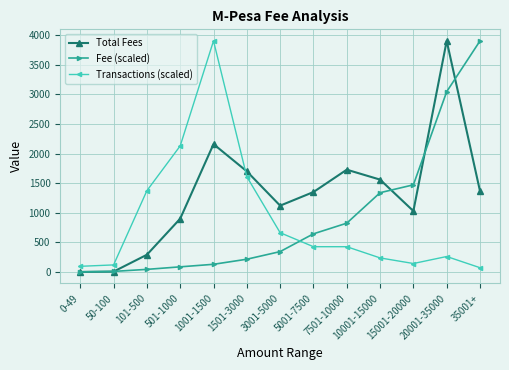

True or false: Total Fees has more than 2 interior local peaks.

True